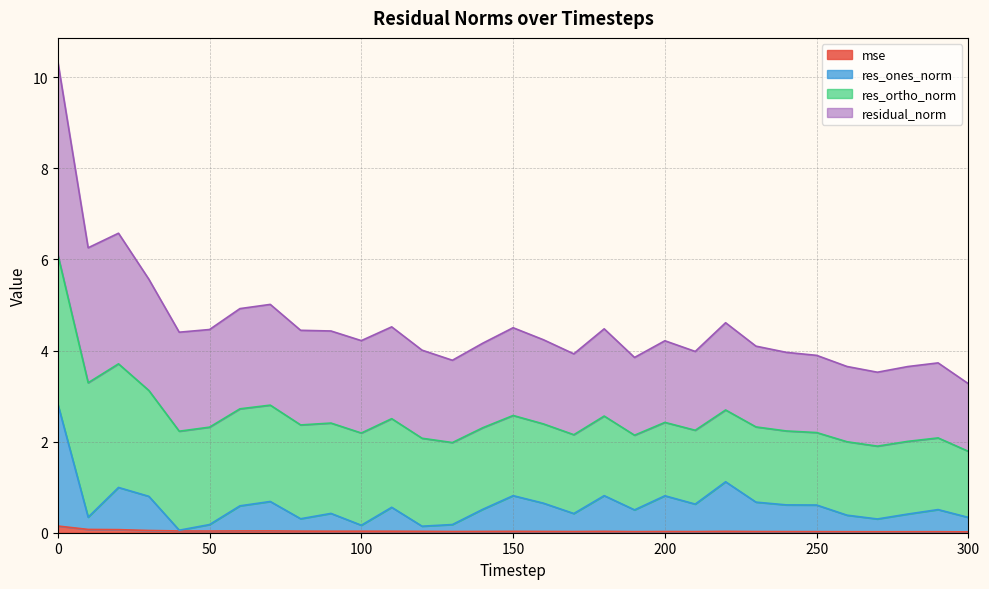

True or false: mse and residual_norm intersect in this chart.

False